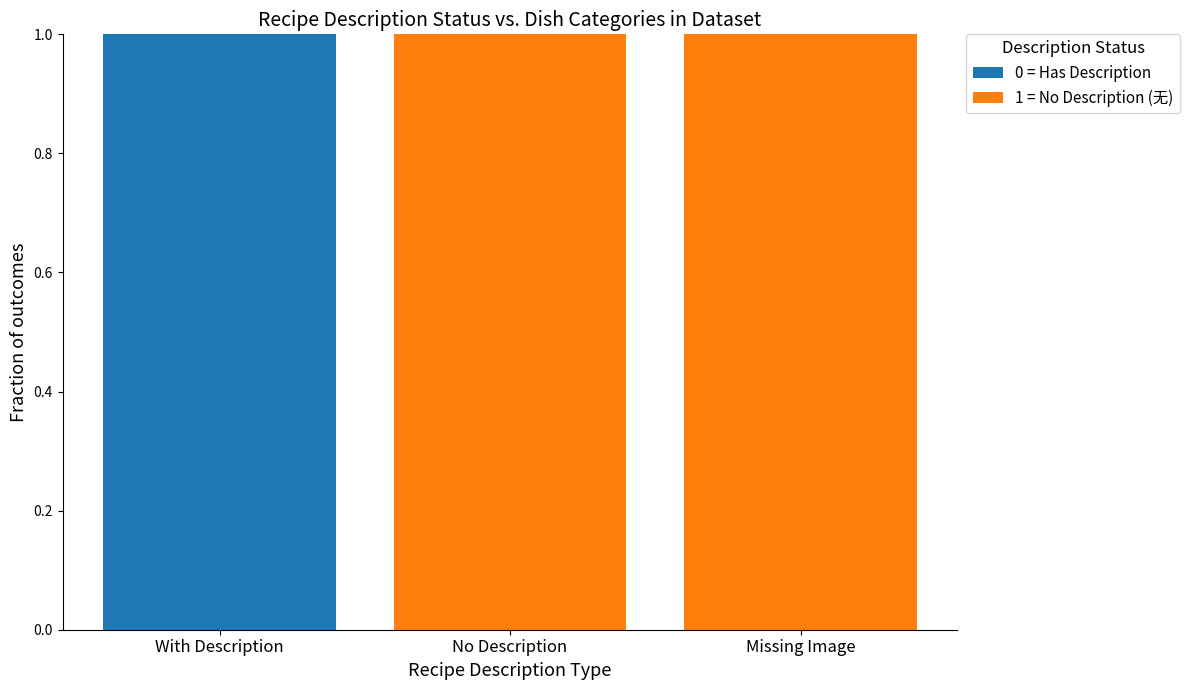

What is the highest value of the 0 = Has Description series?

1